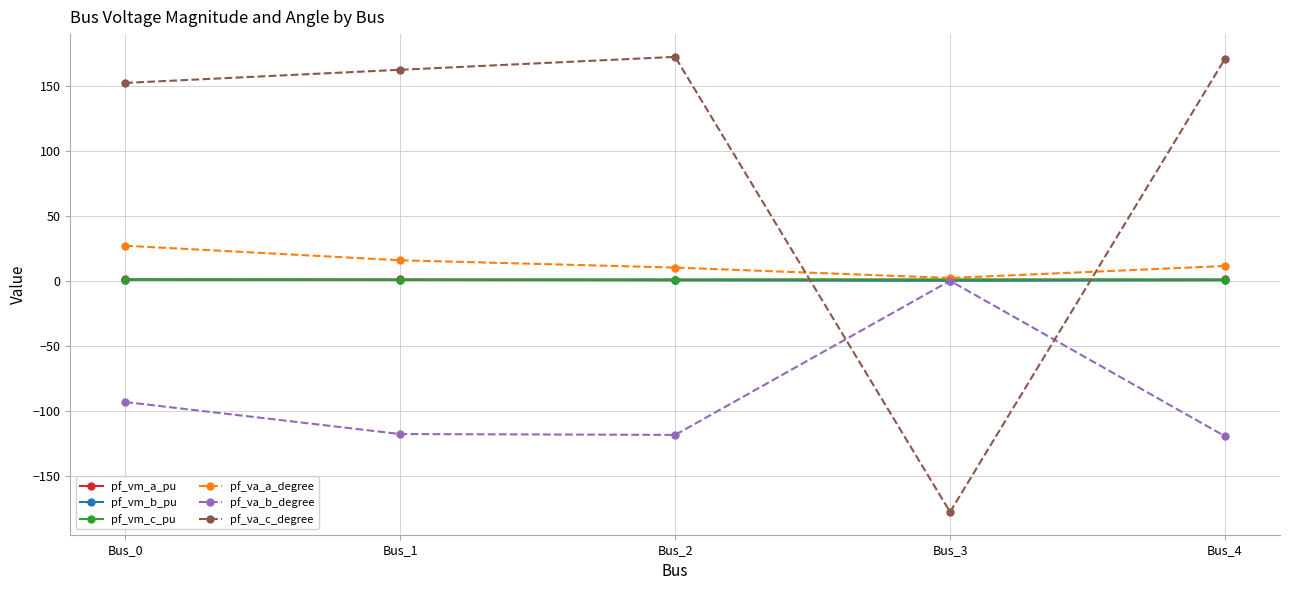

What are all the series names shown in the legend?

pf_vm_a_pu, pf_vm_b_pu, pf_vm_c_pu, pf_va_a_degree, pf_va_b_degree, pf_va_c_degree